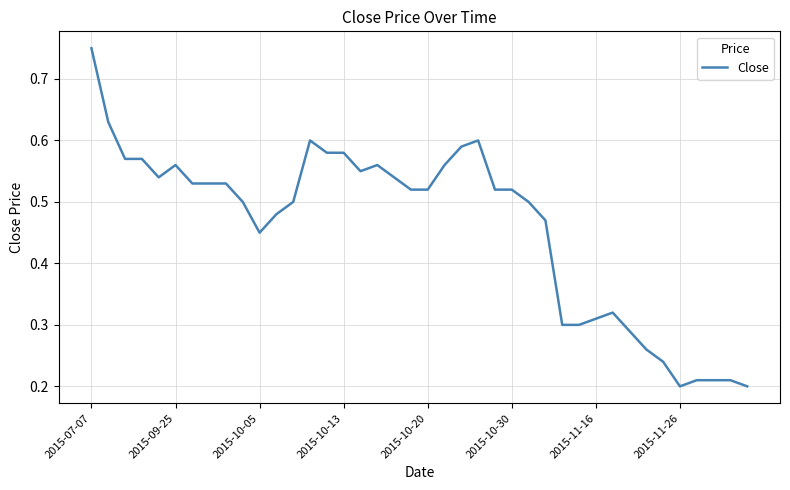

Does the chart have visible grid lines?

Yes